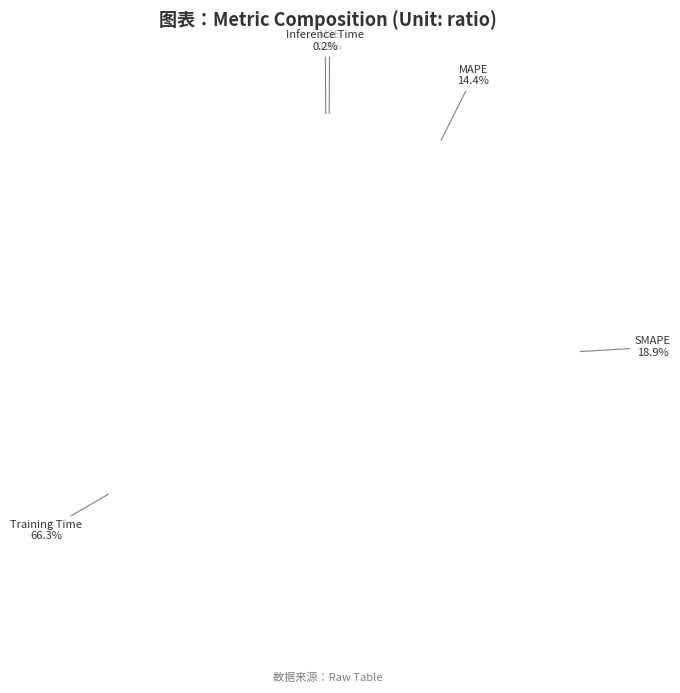

Does any single category account for the majority?

Yes